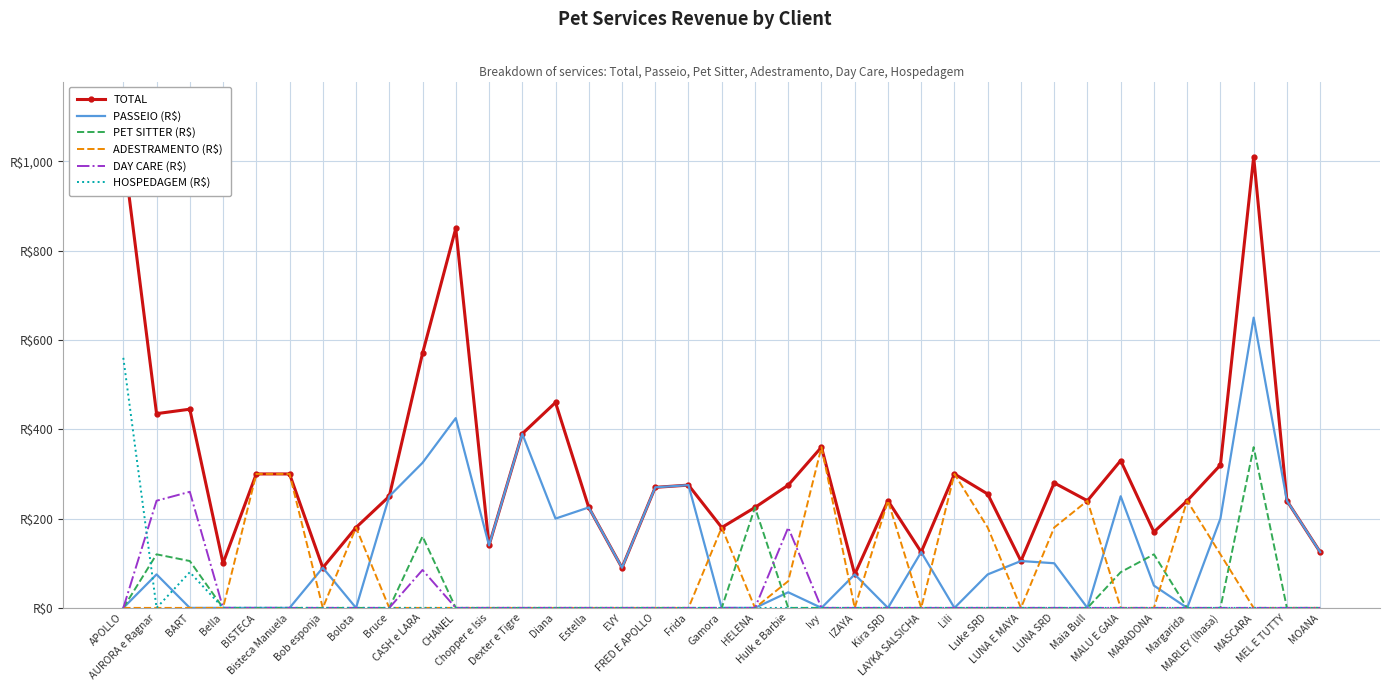

What is the greatest value displayed?

1025